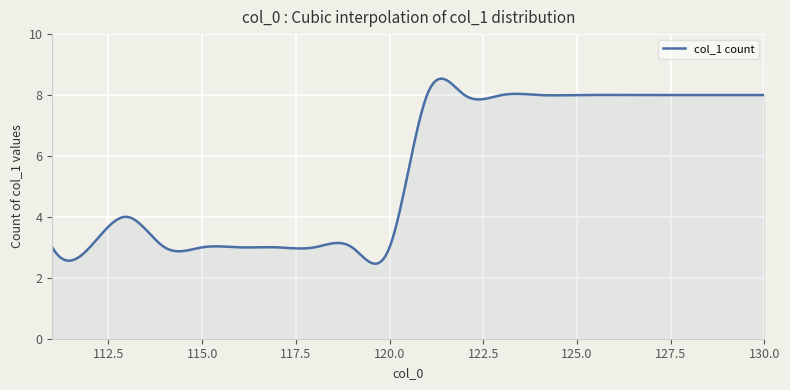

What is the sum of all values?

1662.9